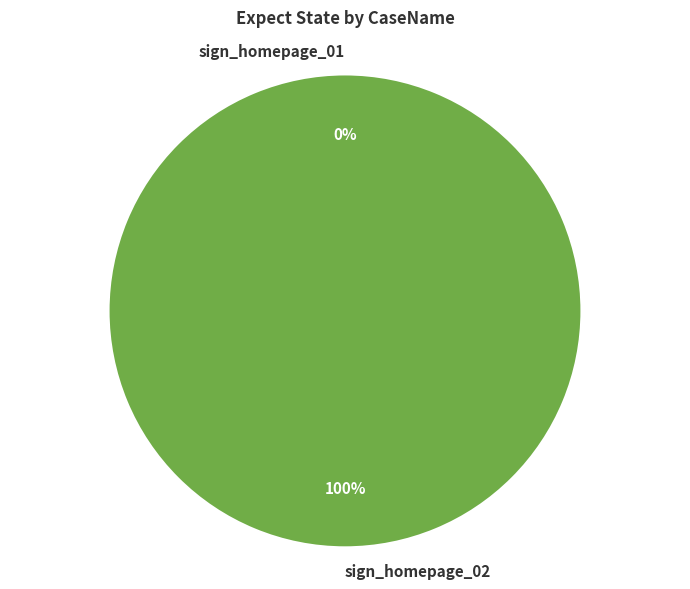

To the nearest percent, what portion does sign_homepage_02 represent?

100%